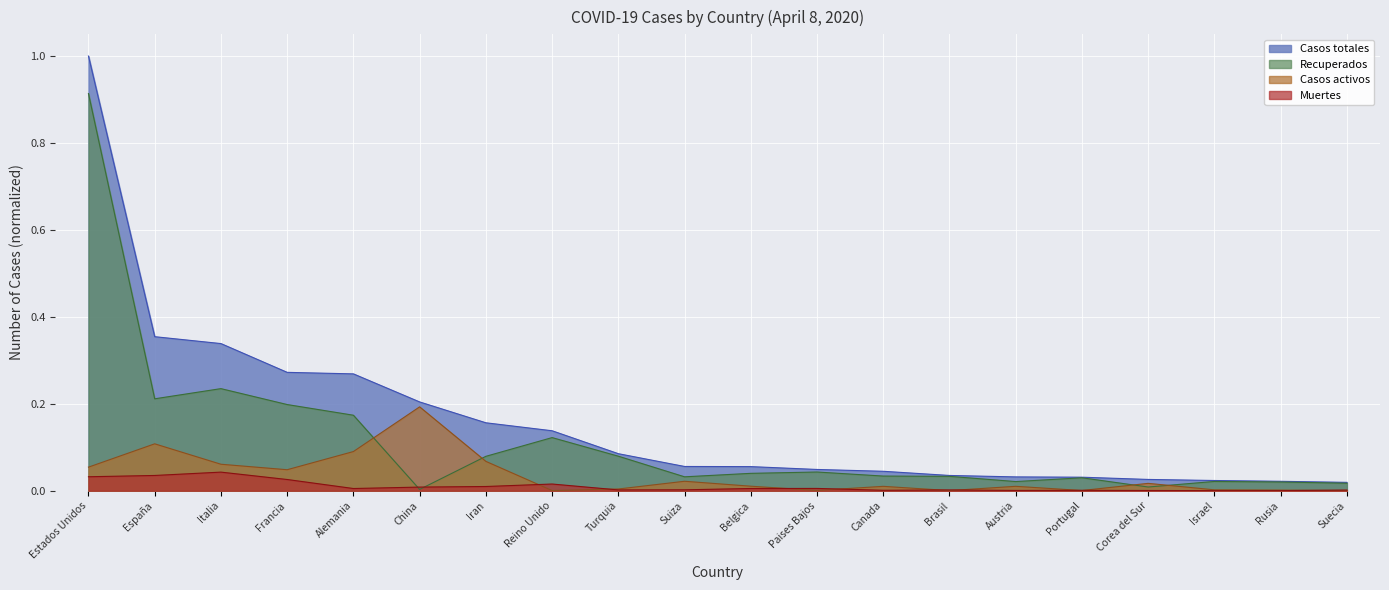

How many lines are shown in the chart?

4